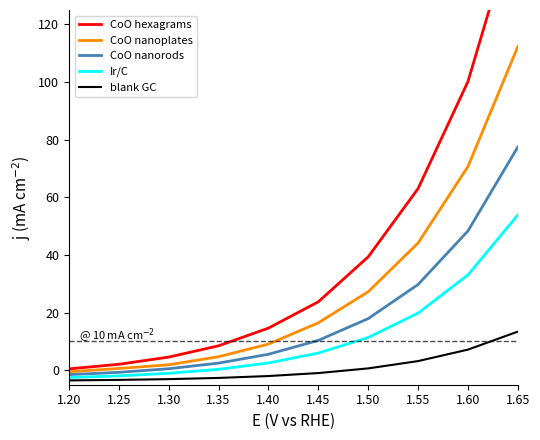

Between 1.40 and 1.65, which is larger?

1.65